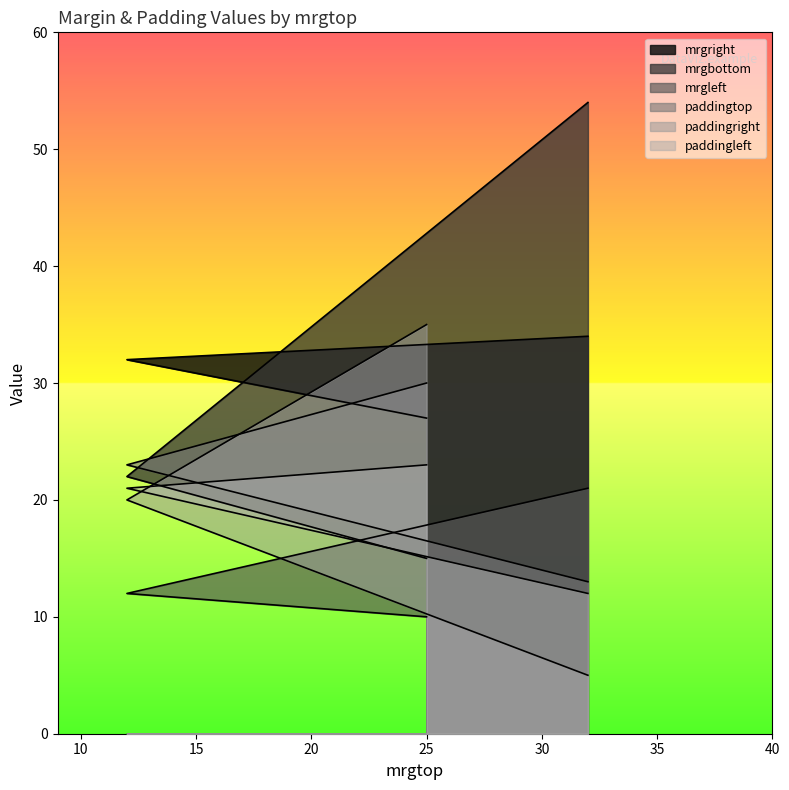

What value does the mrgbottom series have at 25?

15